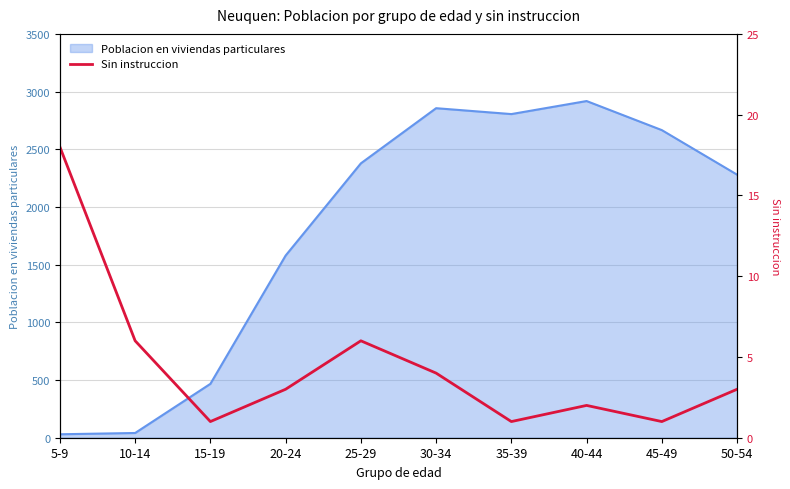

At which category does the chart reach its peak across all series?

5-9